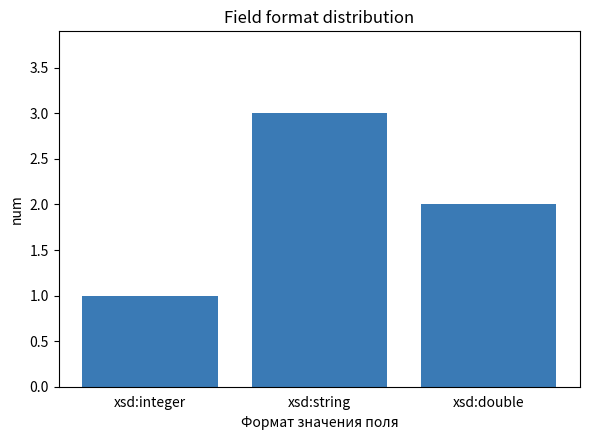

Rank the categories by value from lowest to highest.

xsd:integer, xsd:double, xsd:string